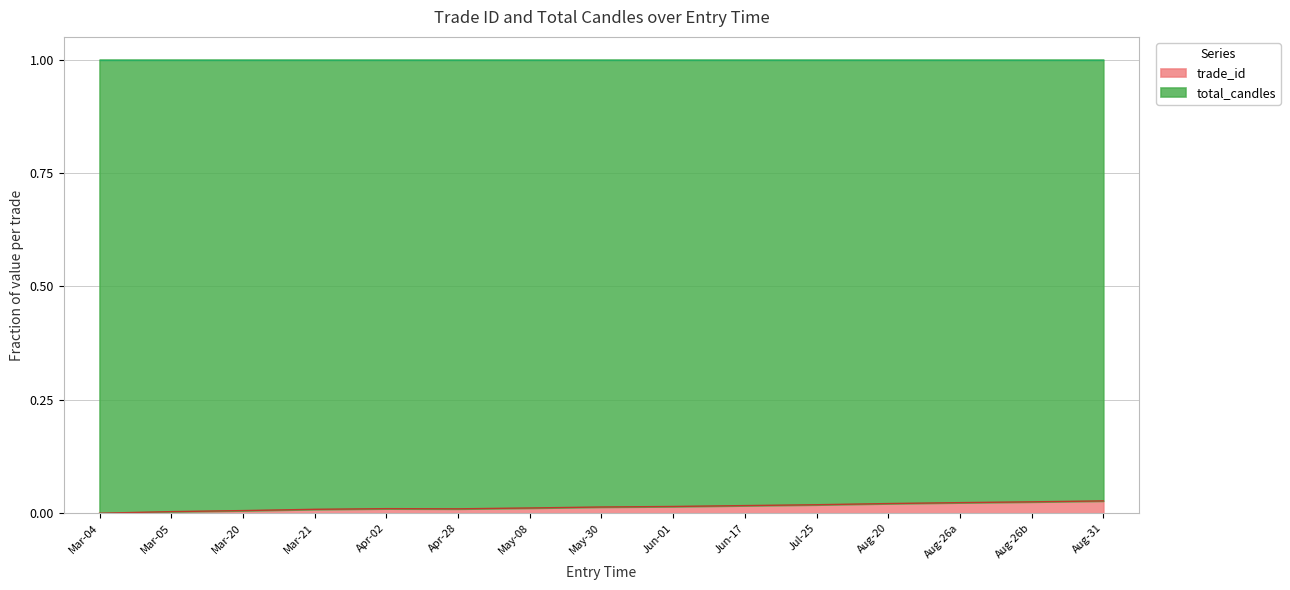

What are all the series names shown in the legend?

trade_id, total_candles